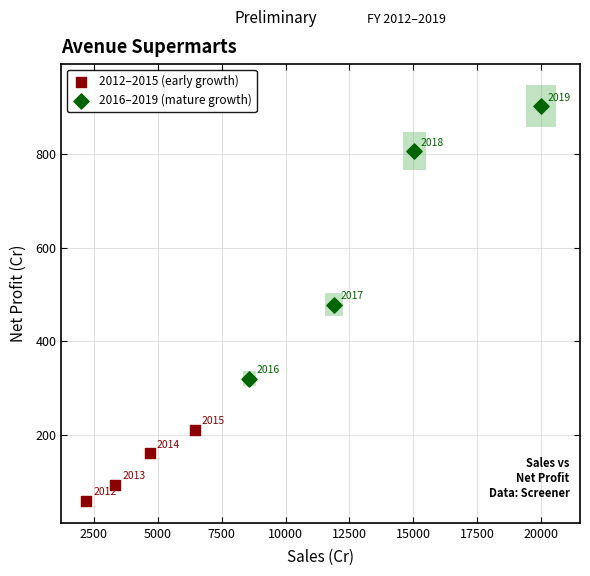

Which series has the largest Y range (max minus min)?

2016–2019 (mature growth)